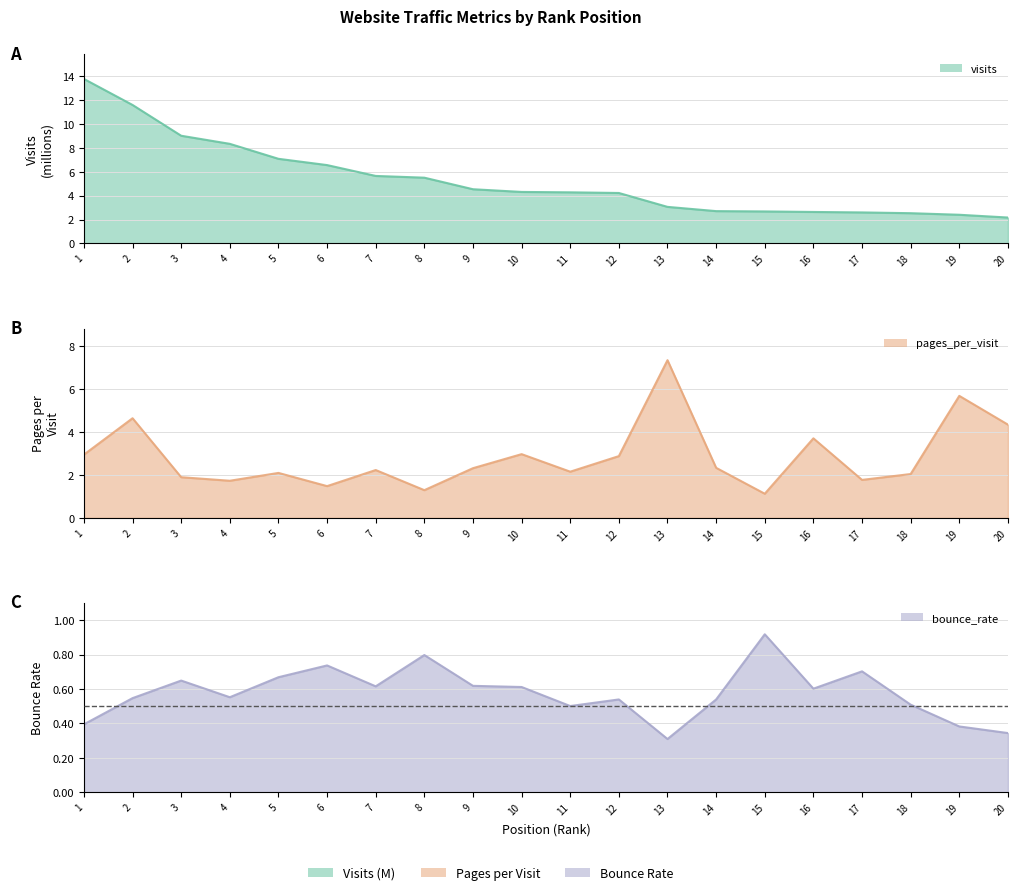

After their last crossing, which series has the higher values: visits or pages_per_visit?

pages_per_visit